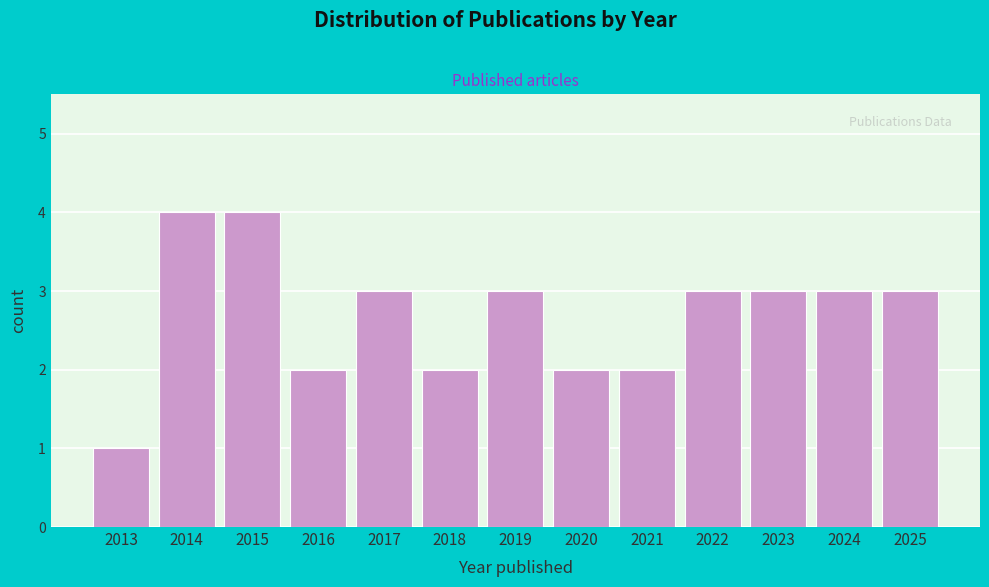

Reading left to right, list all the values displayed in this chart.

2013=1	2014=4	2015=4	2016=2	2017=3	2018=2	2019=3	2020=2	2021=2	2022=3	2023=3	2024=3	2025=3